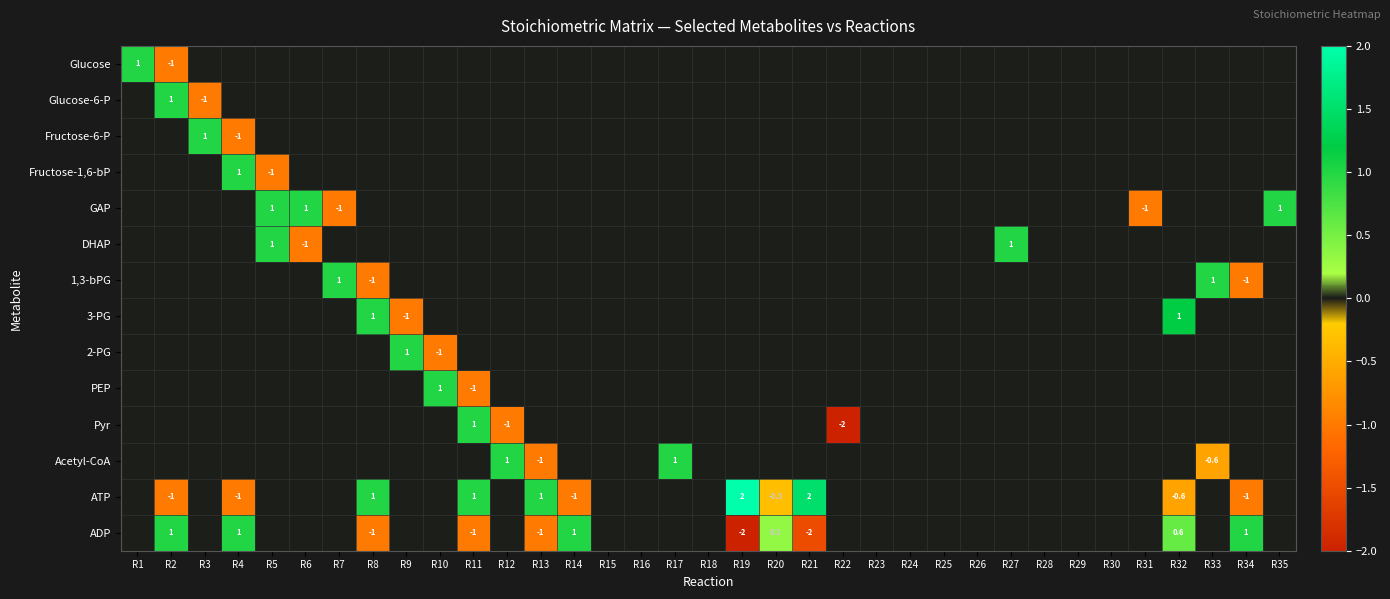

True or false: ADP has a value of 0.4 at R4.

False